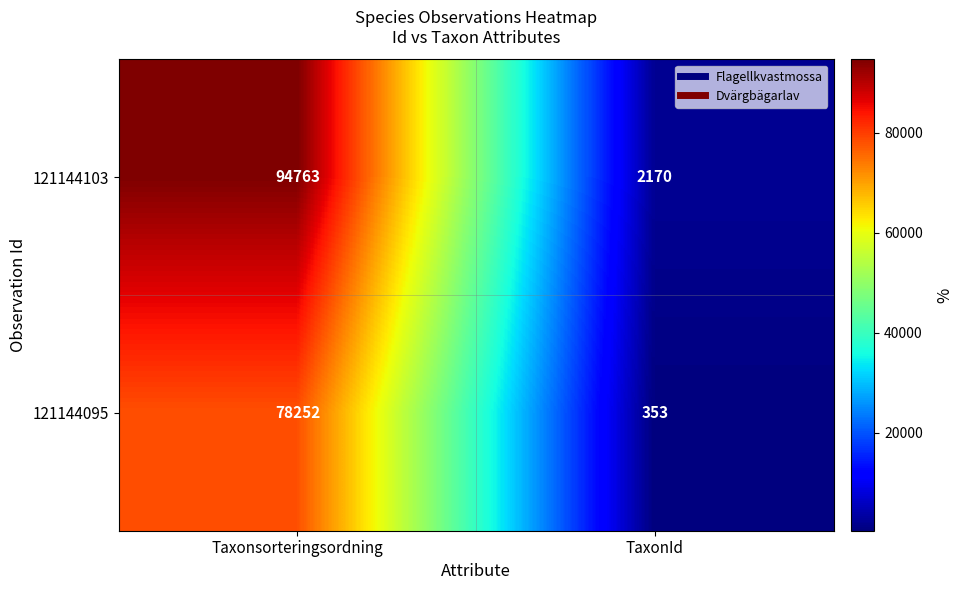

What is the difference between the 121144095 values at Taxonsorteringsordning and TaxonId?

77899